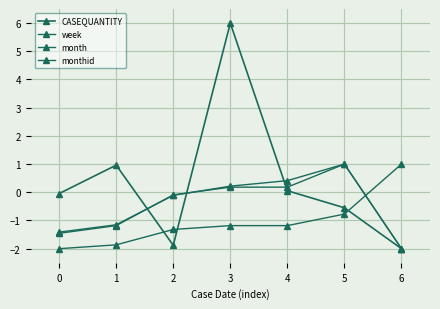

How many lines are shown in the chart?

4